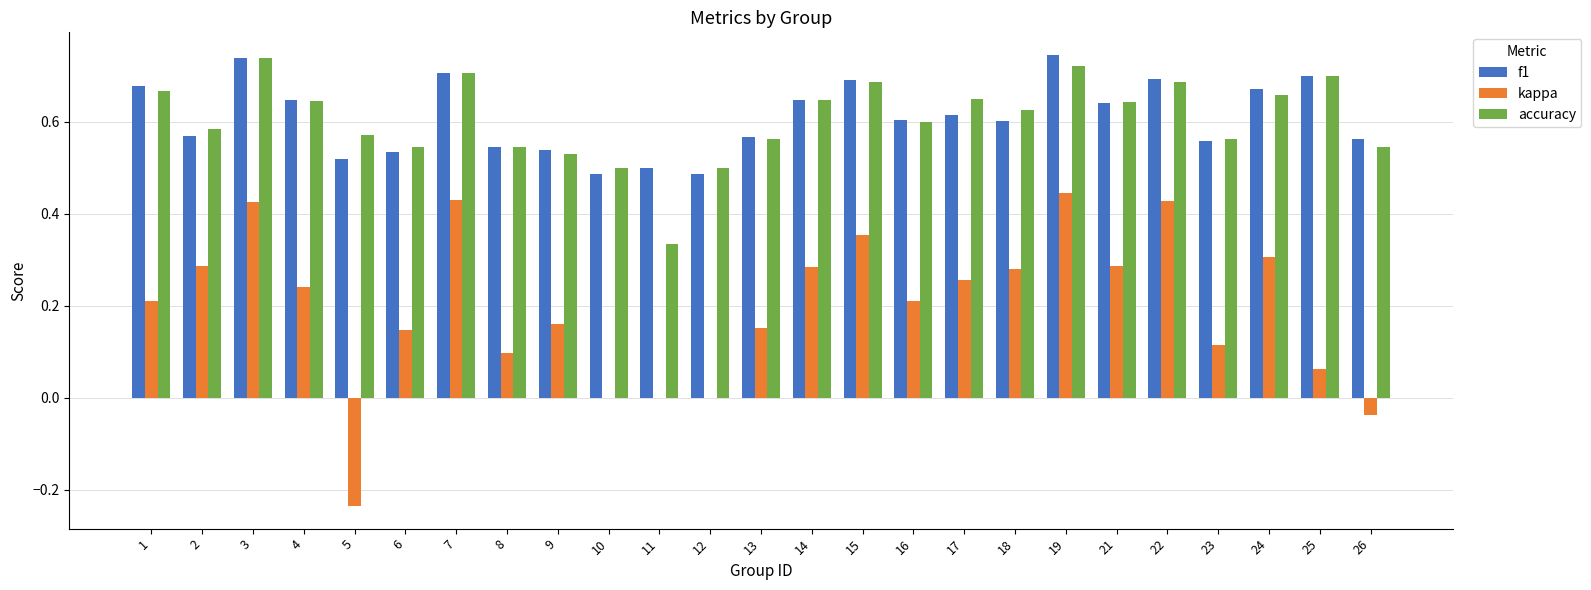

True or false: f1 has a value of 0.6 at 16.

True